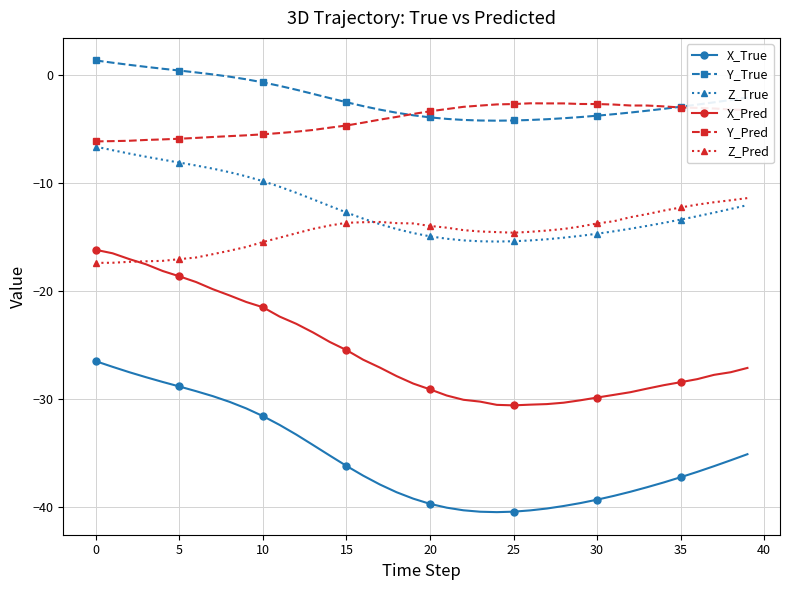

How many data points in X_True are above -36?

17